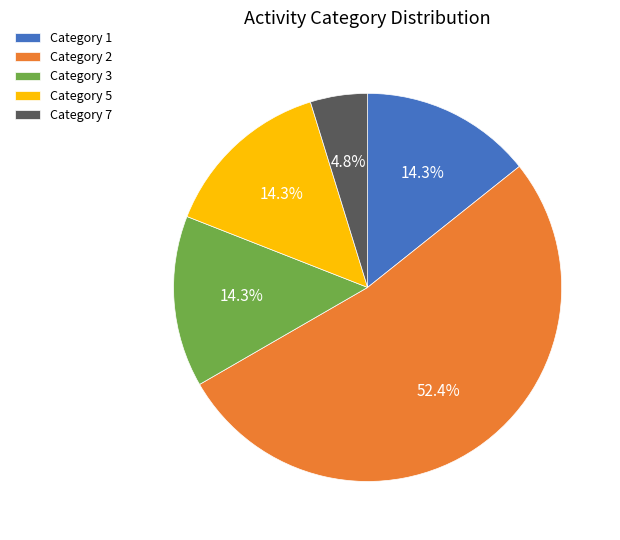

To the nearest percent, what is the difference between the largest and smallest slice percentages?

48%